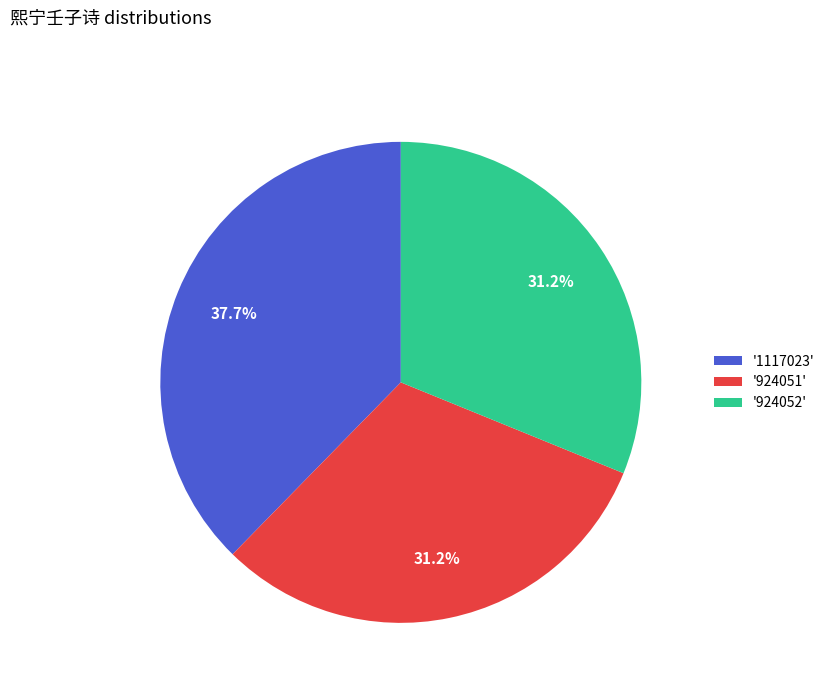

What percentage do '924052' and '924051' together represent?

62.3%